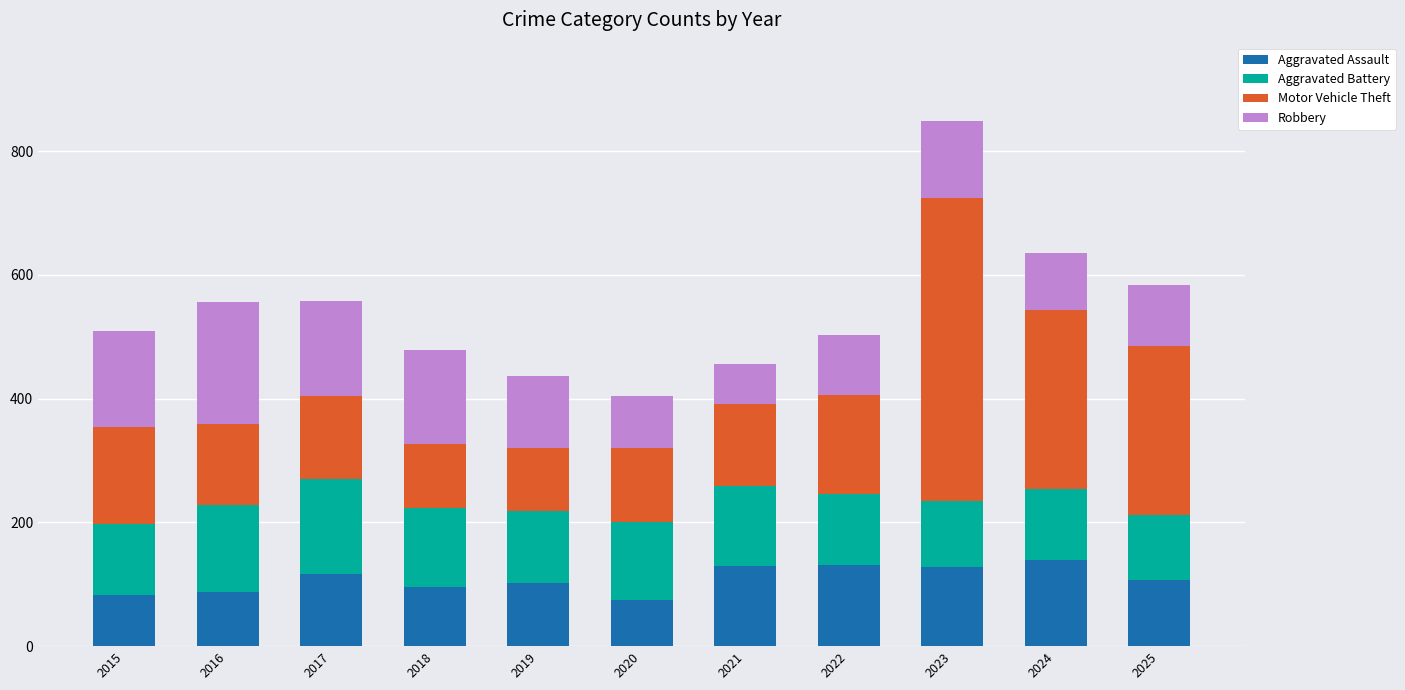

What is the difference between the Aggravated Assault values at 2020 and 2022?

56